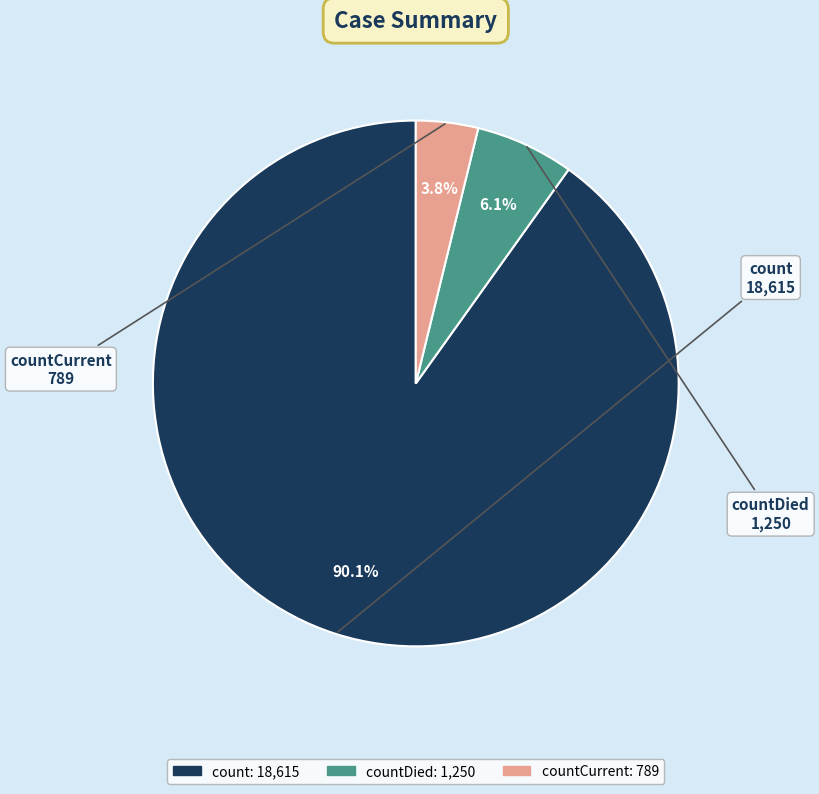

Is there any slice that represents more than half of the pie?

Yes